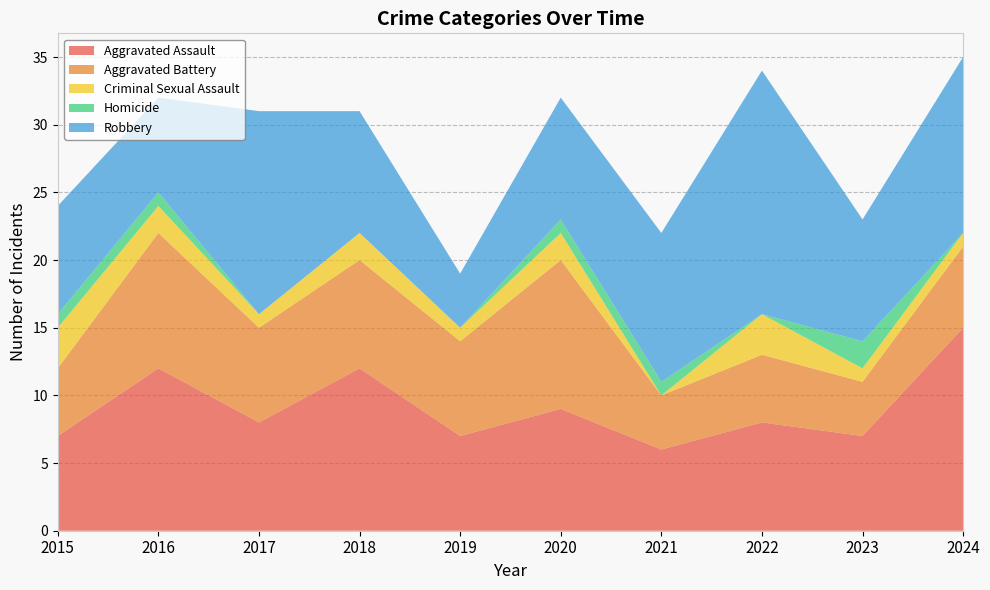

Reading right to left, transcribe all the data shown in this chart.

Aggravated Assault: 15	7	8	6	9	7	12	8	12	7
Aggravated Battery: 6	4	5	4	11	7	8	7	10	5
Criminal Sexual Assault: 1	1	3	0	2	1	2	1	2	3
Homicide: 0	2	0	1	1	0	0	0	1	1
Robbery: 13	9	18	11	9	4	9	15	7	8